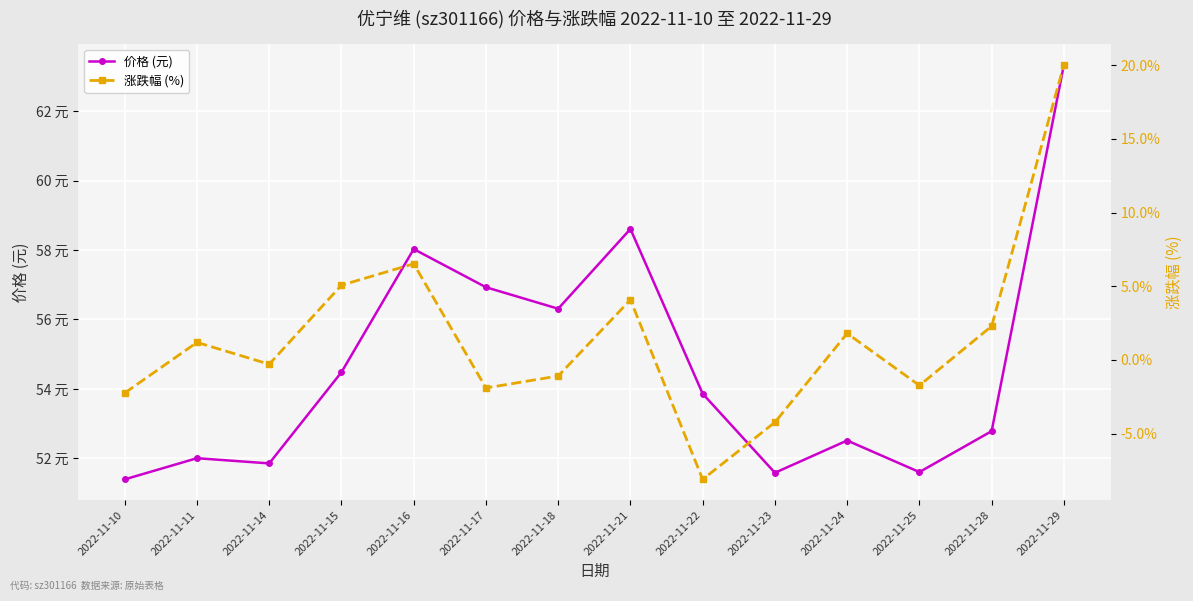

What is the difference between the maximum and minimum values in the 价格 (元) series?

12.0